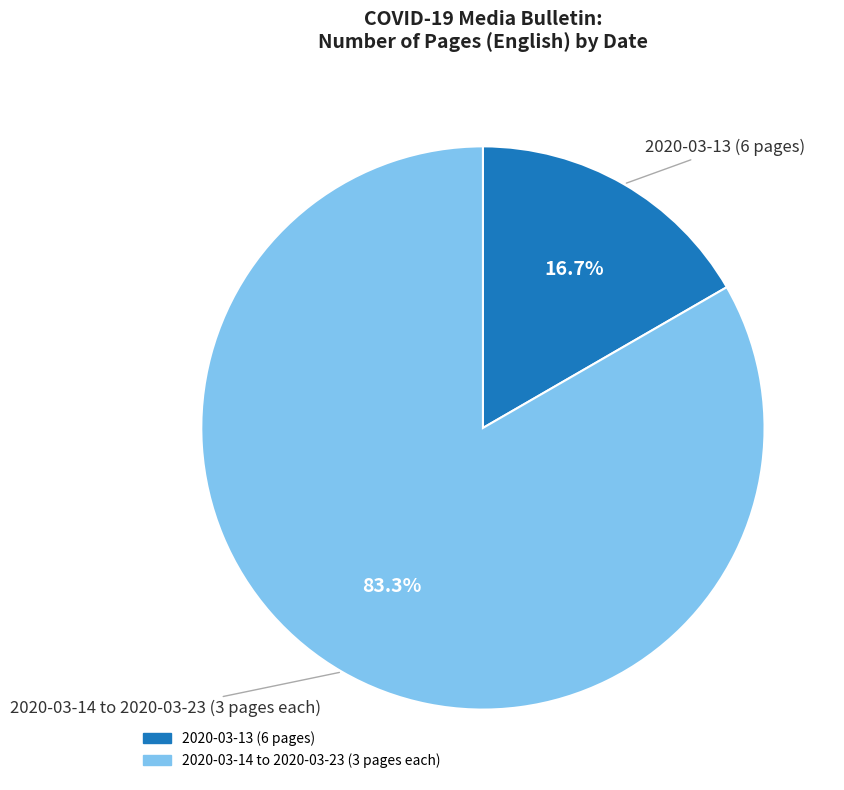

What is the largest slice in the pie chart?

2020-03-14 to 2020-03-23 (3 pages each)